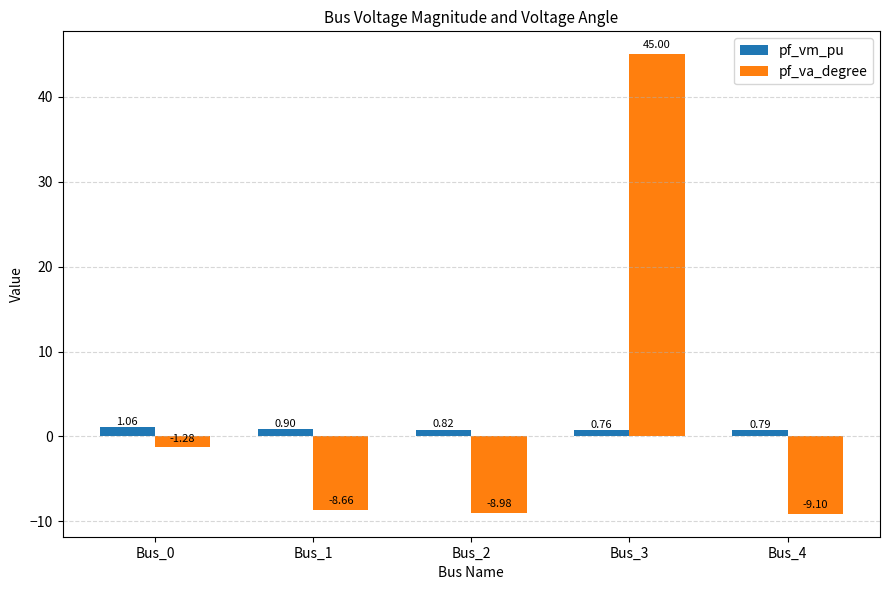

Count the number of categories in the chart.

5